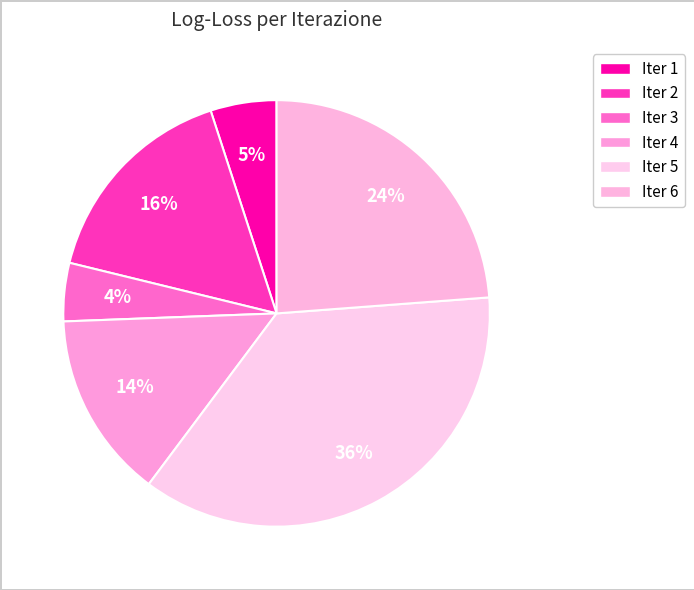

How many slices are in this pie chart?

6